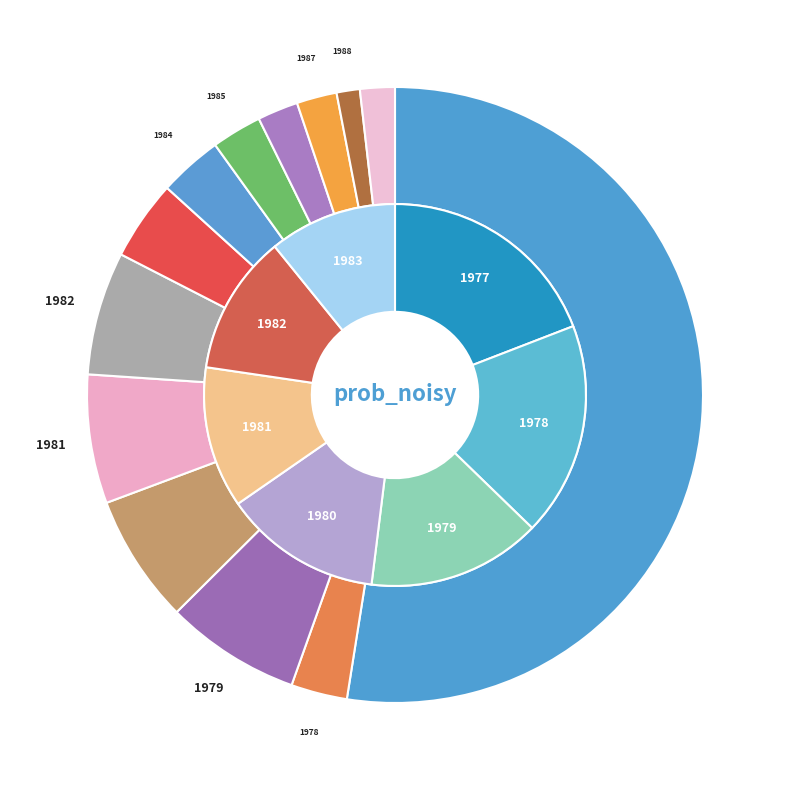

How many segments does this pie chart have?

13